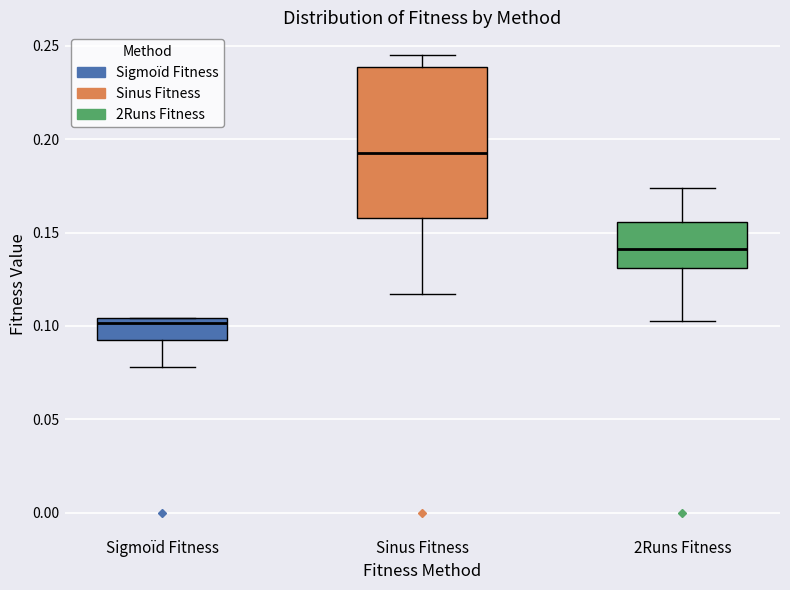

Comparing the boxes themselves (not the whiskers), which one is the tallest?

Sinus Fitness